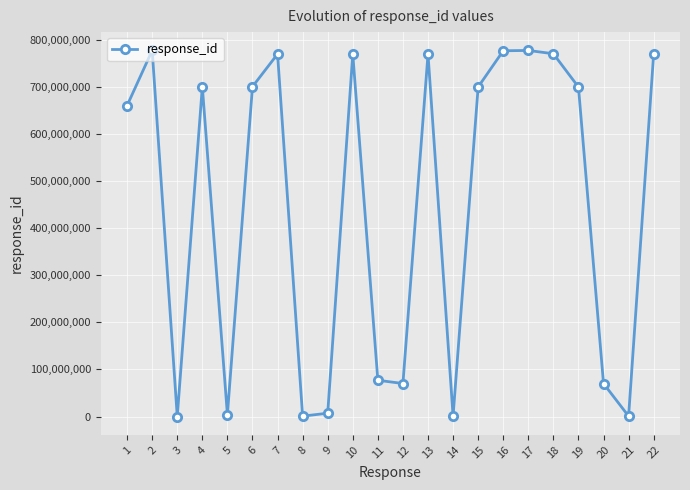

How many values are below 700070707?

11